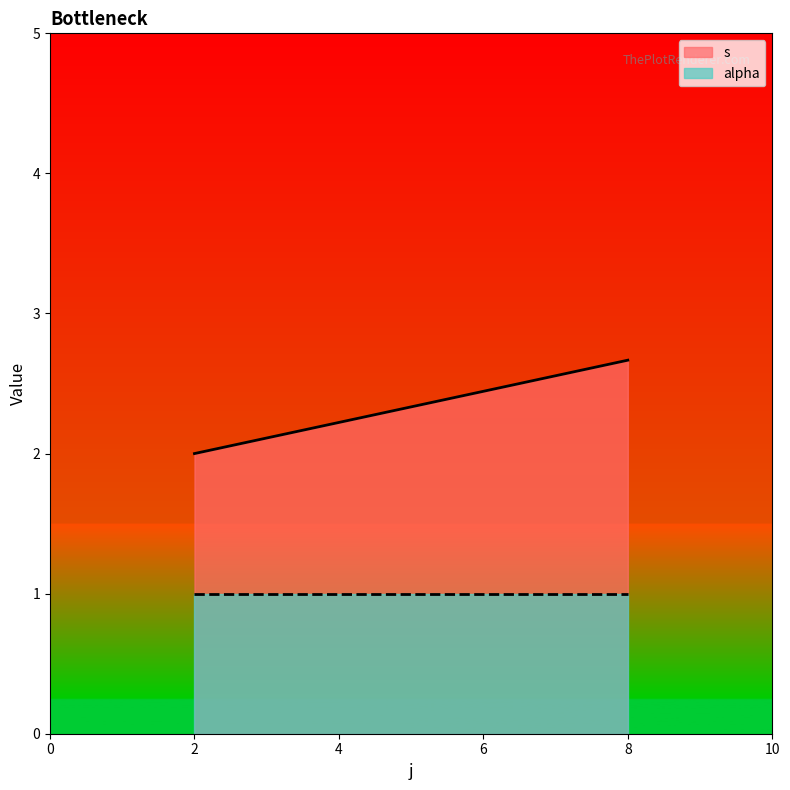

Which series has the widest spread of values?

s